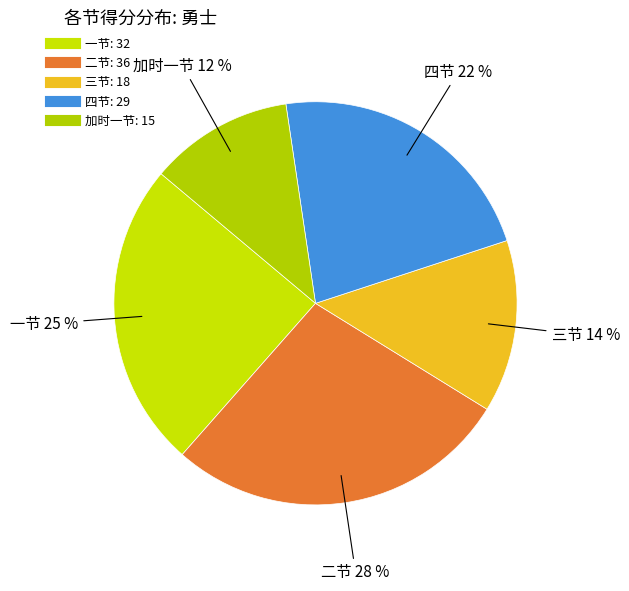

How many slices are in this pie chart?

5